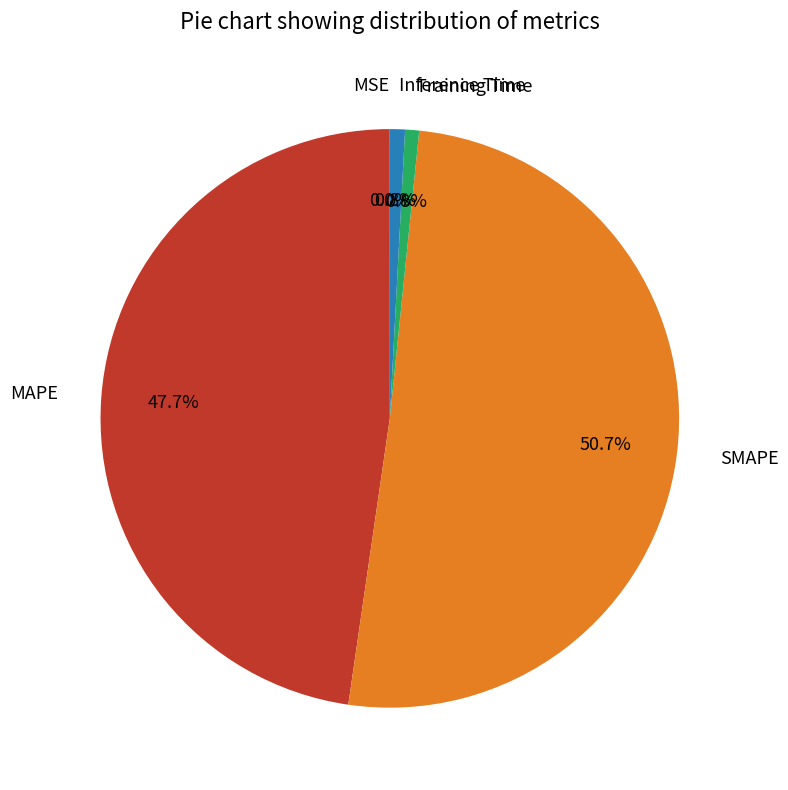

What percentage do SMAPE and Inference Time together represent?

51.5%